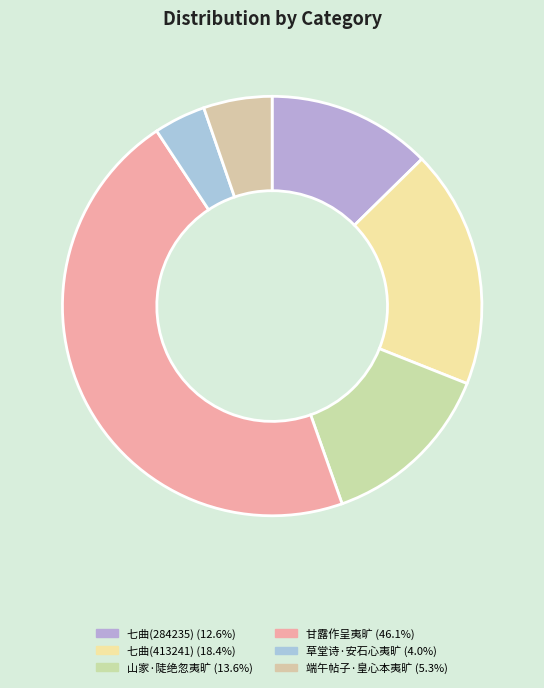

How many slices are in this pie chart?

6